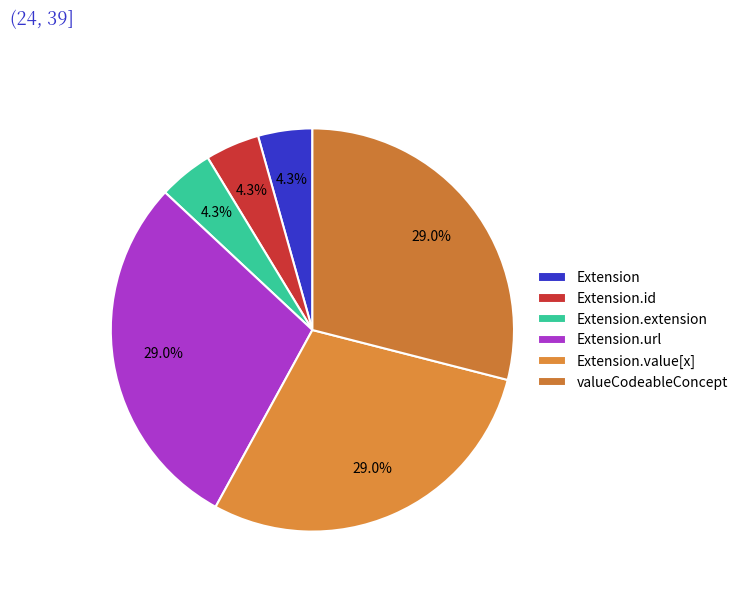

How many segments does this pie chart have?

6